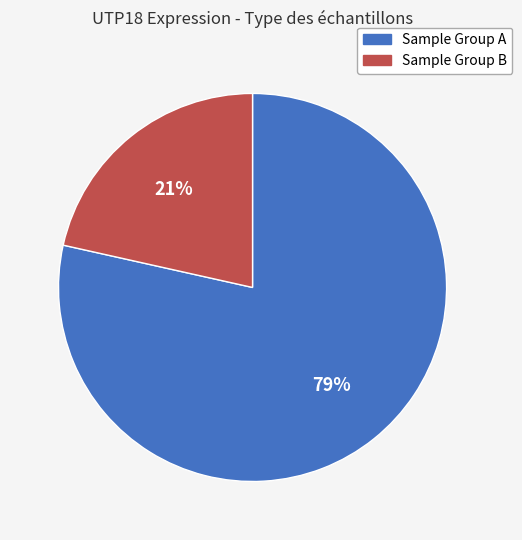

Rank the categories by value from lowest to highest.

Sample Group B, Sample Group A